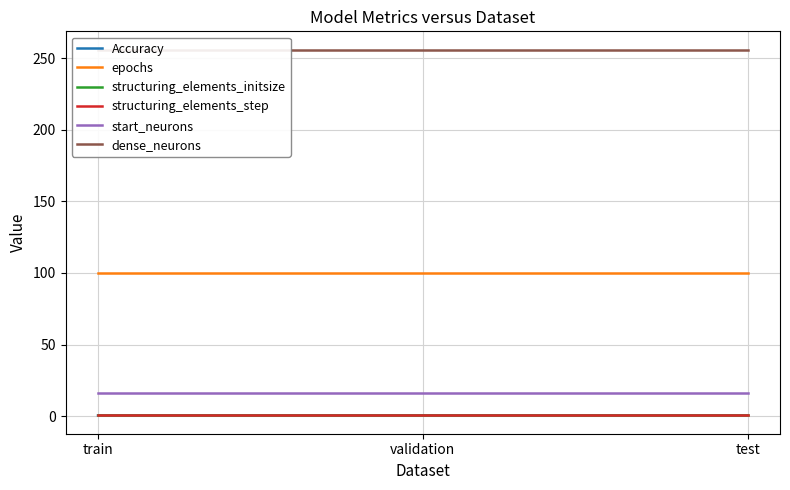

What is the label of the 2nd point from the right?

validation